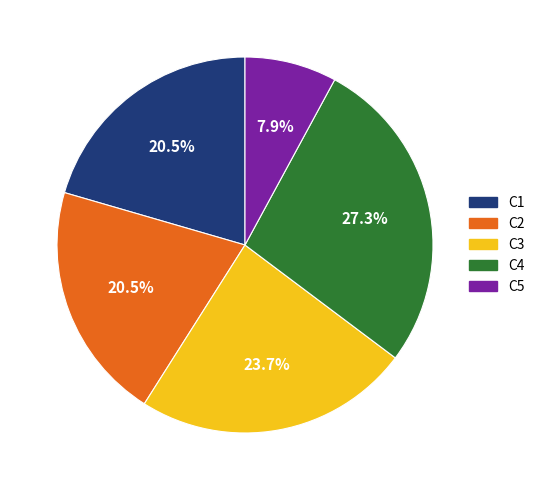

Is the sum of C4 and C5 greater than half?

No